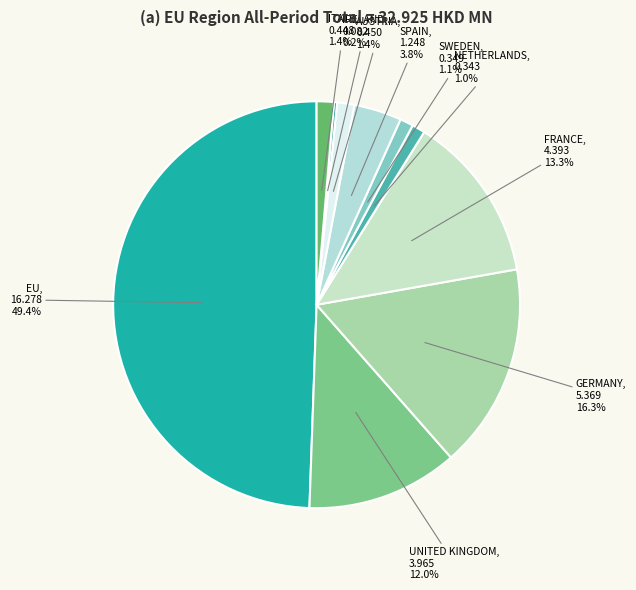

Rank the categories by value from lowest to highest.

IRELAND, NETHERLANDS, SWEDEN, ITALY, AUSTRIA, SPAIN, UNITED KINGDOM, FRANCE, GERMANY, EU